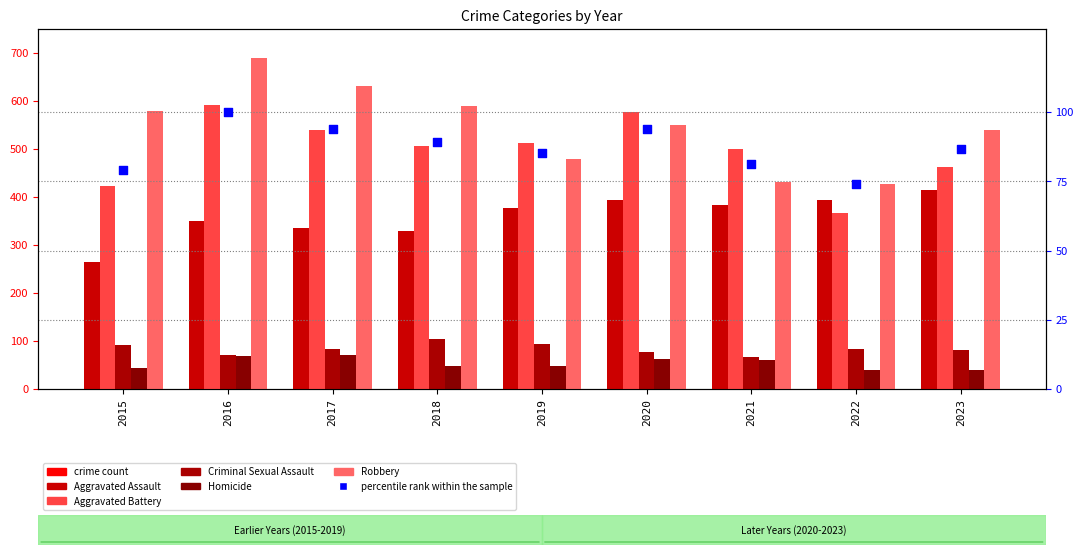

Which series has the largest total across all categories?

Robbery